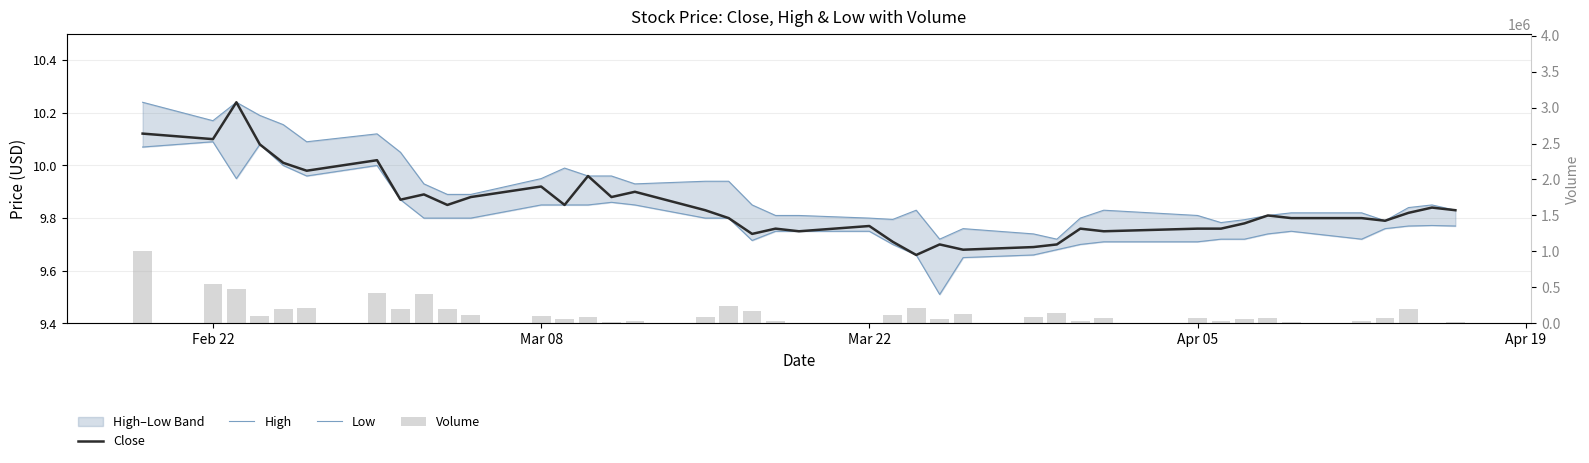

The Low series shows 4.8 at Mar 22. True or false?

False